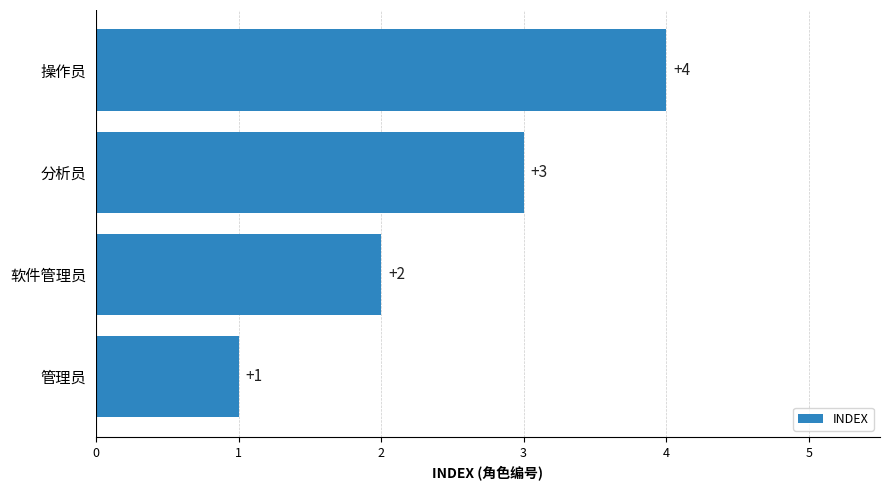

List the labels in order of value, largest first.

操作员, 分析员, 软件管理员, 管理员